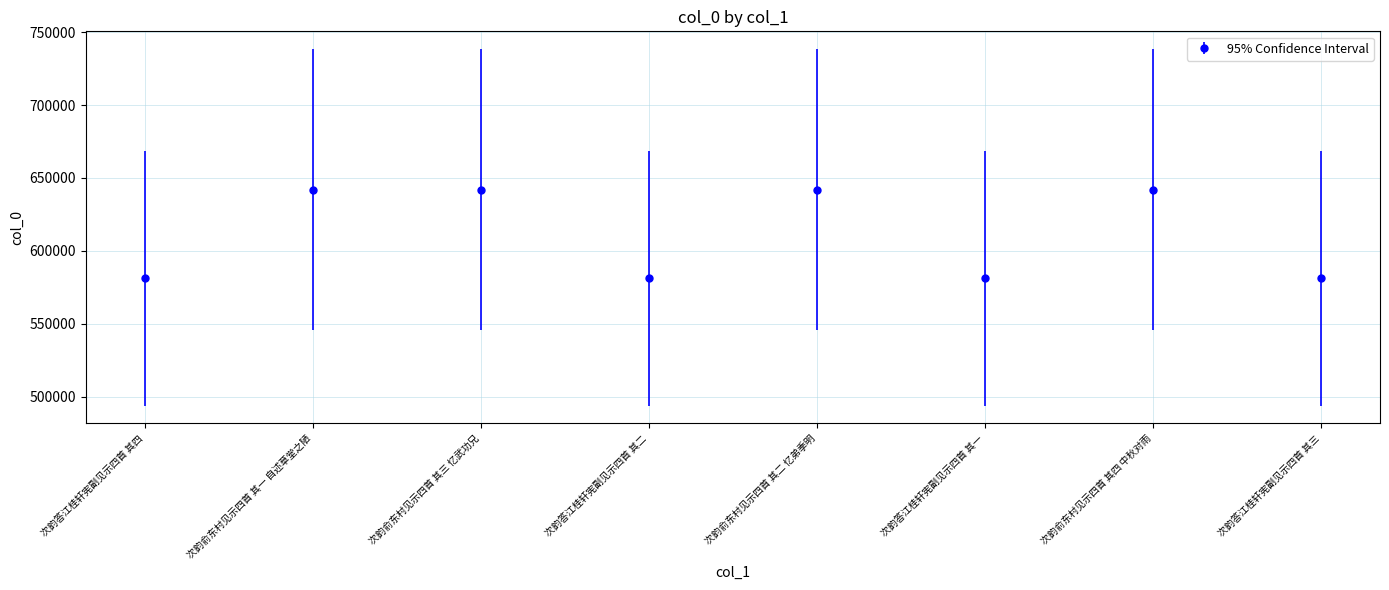

The value at 次韵答江桂轩宪副见示四首 其一 is 581121. True or false?

True